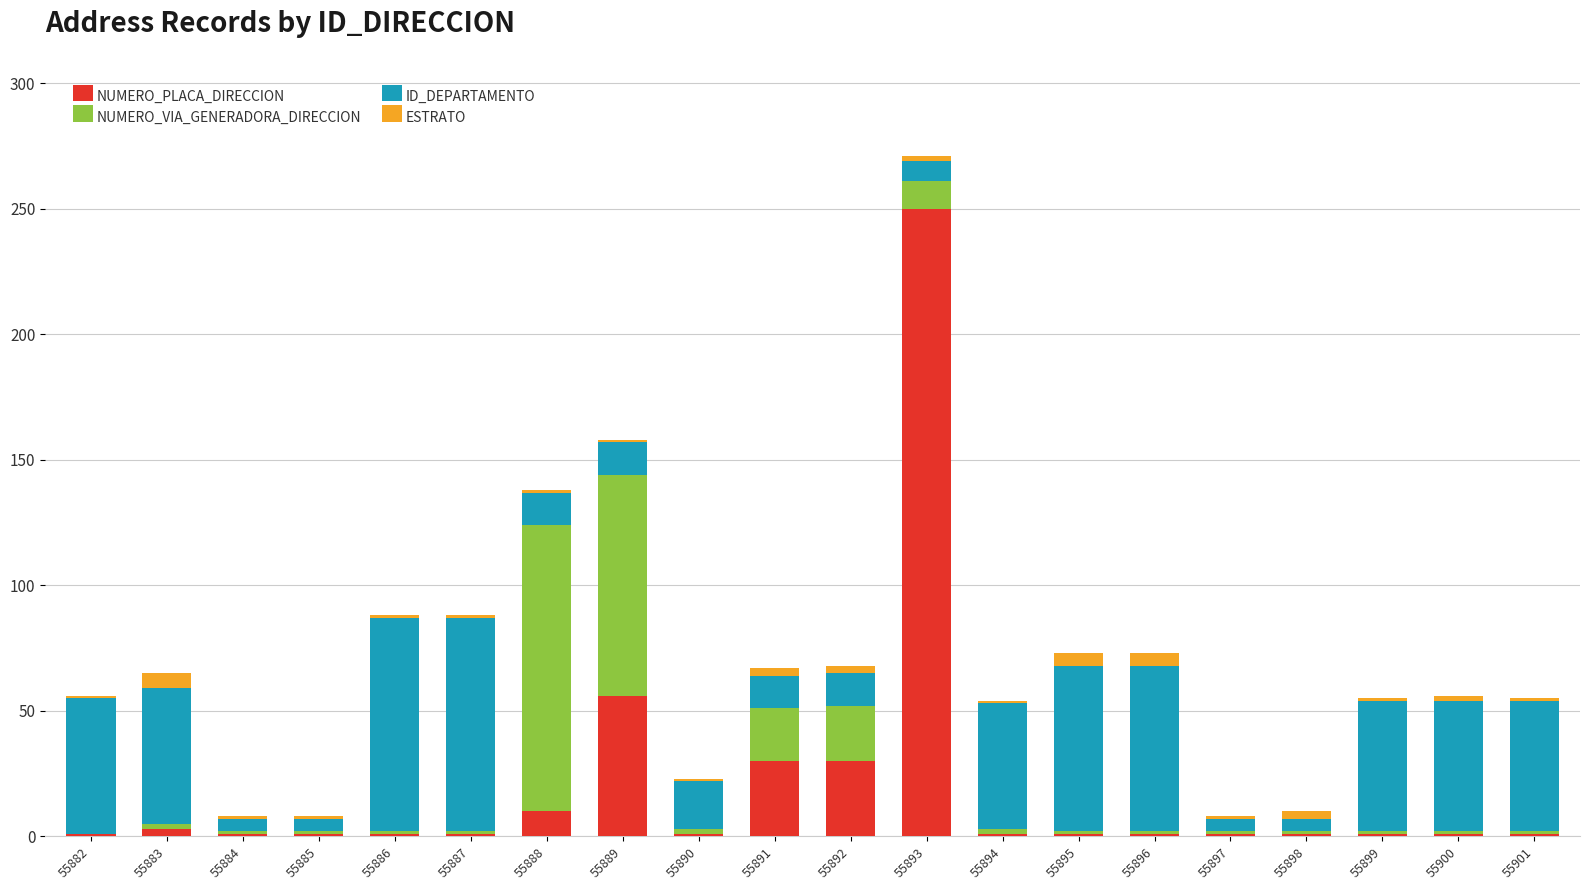

What is the maximum value for NUMERO_PLACA_DIRECCION?

250